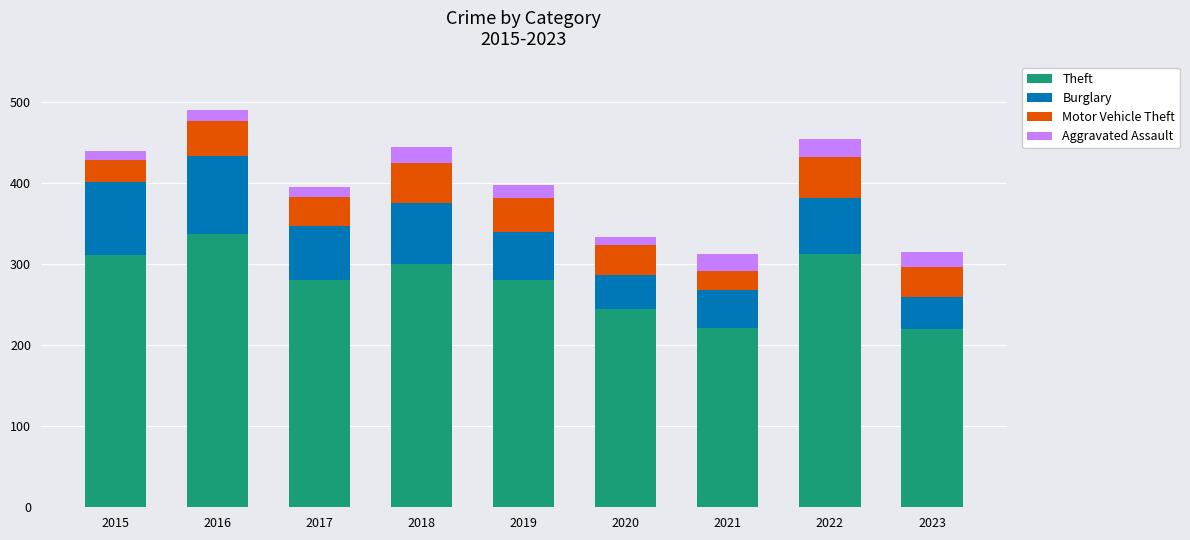

What is the highest value of the Theft series?

337